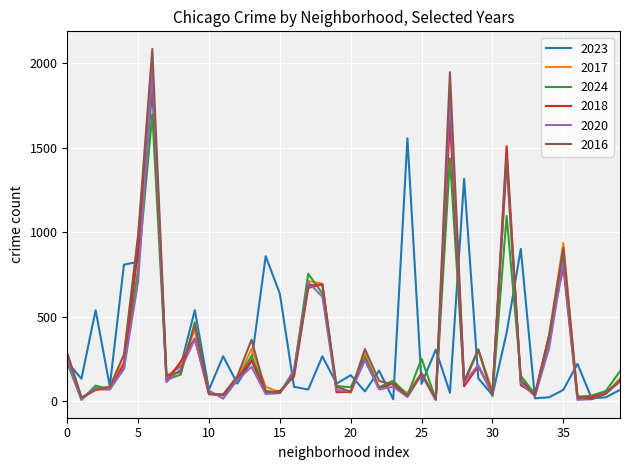

In 2020, how many points are higher than both neighbors (excluding endpoints)?

12